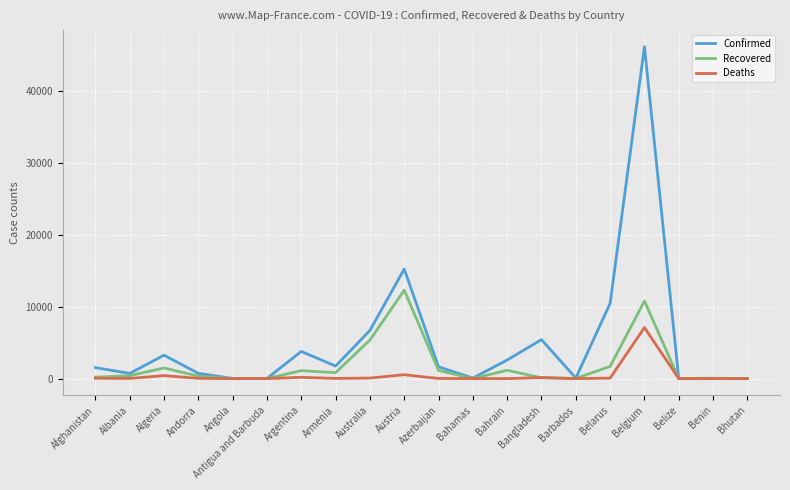

Is it true that Confirmed equals 11358 at Australia?

False